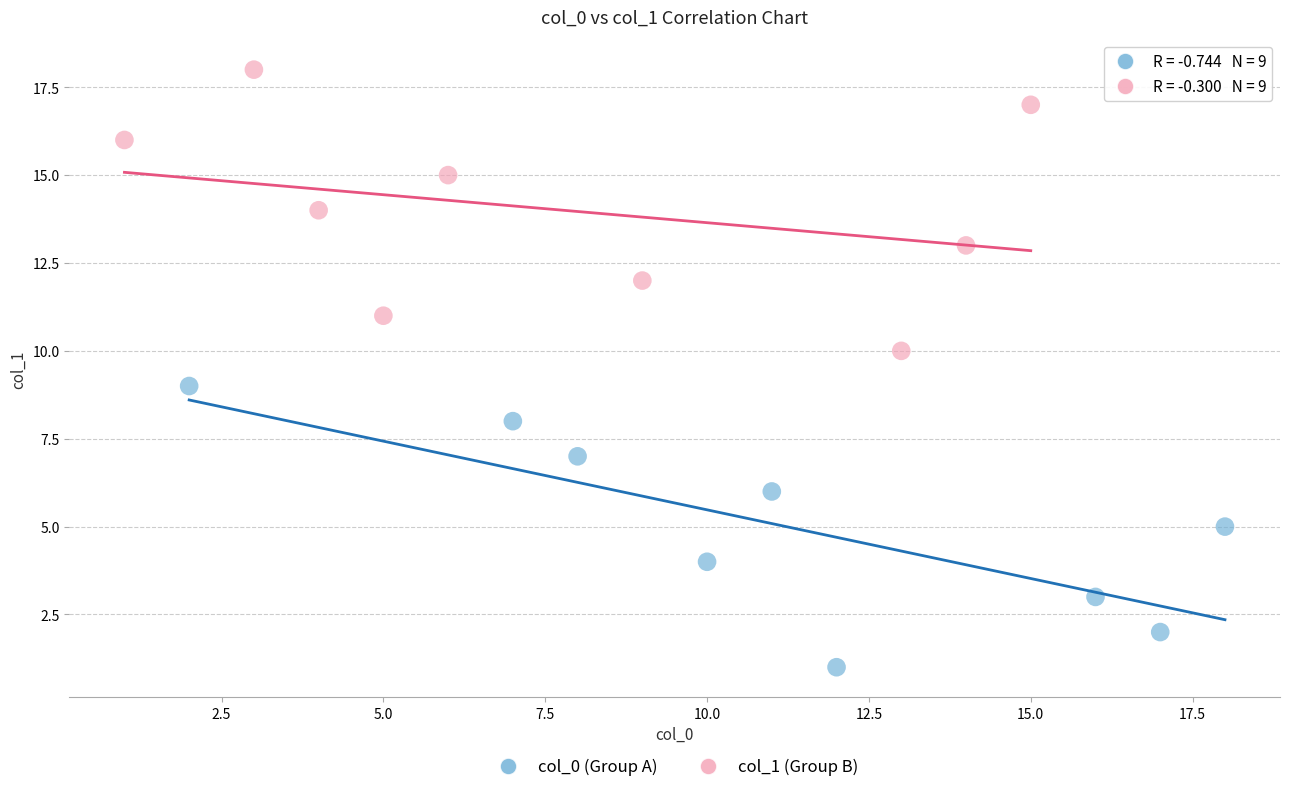

Which series contains the highest Y value?

col_1 (Group B)